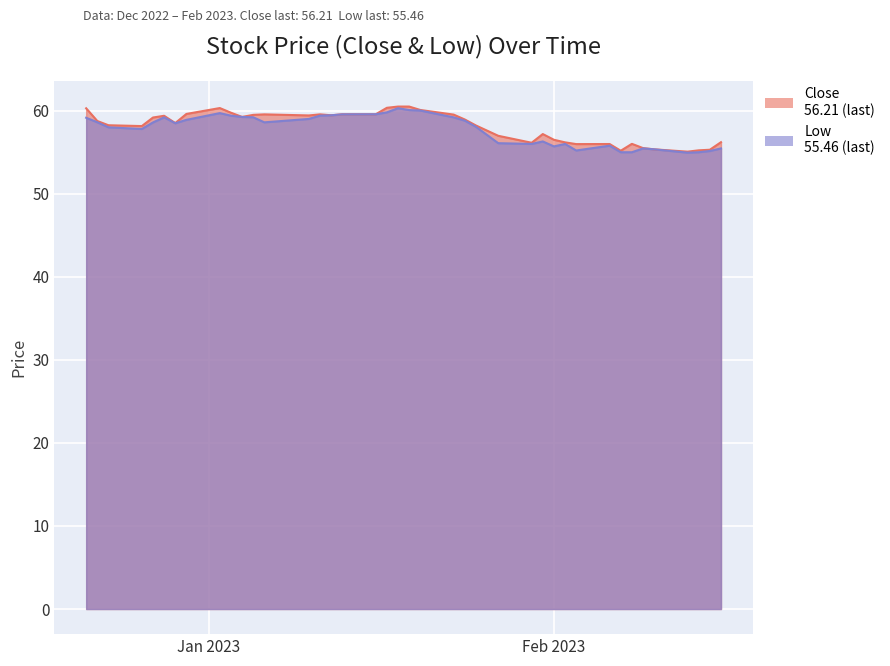

Where does the Close series first go above 58?

2022-12-21